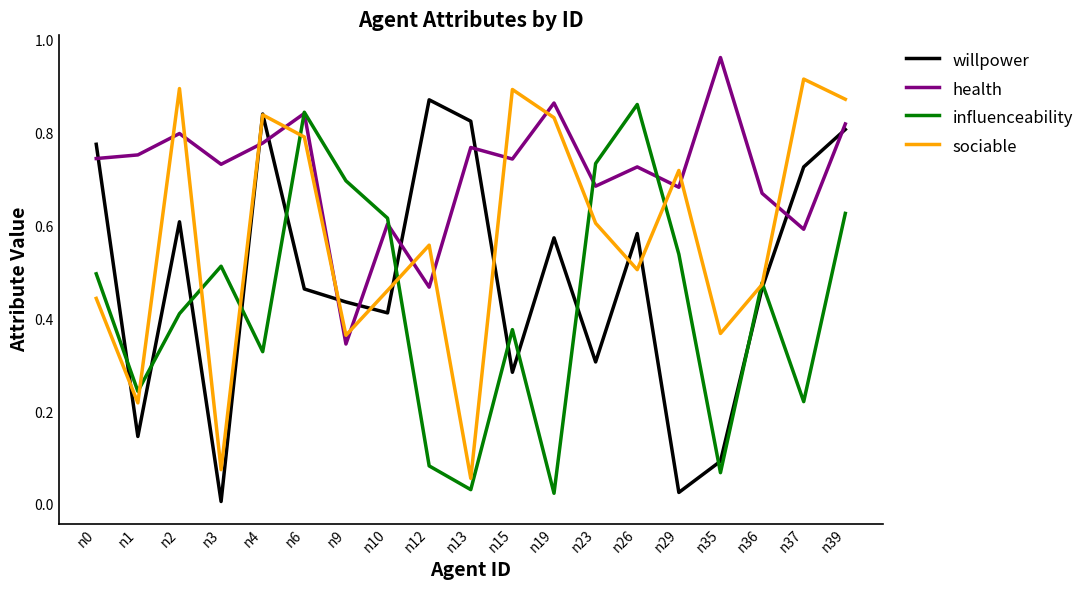

At which category does sociable reach its first local valley?

n1